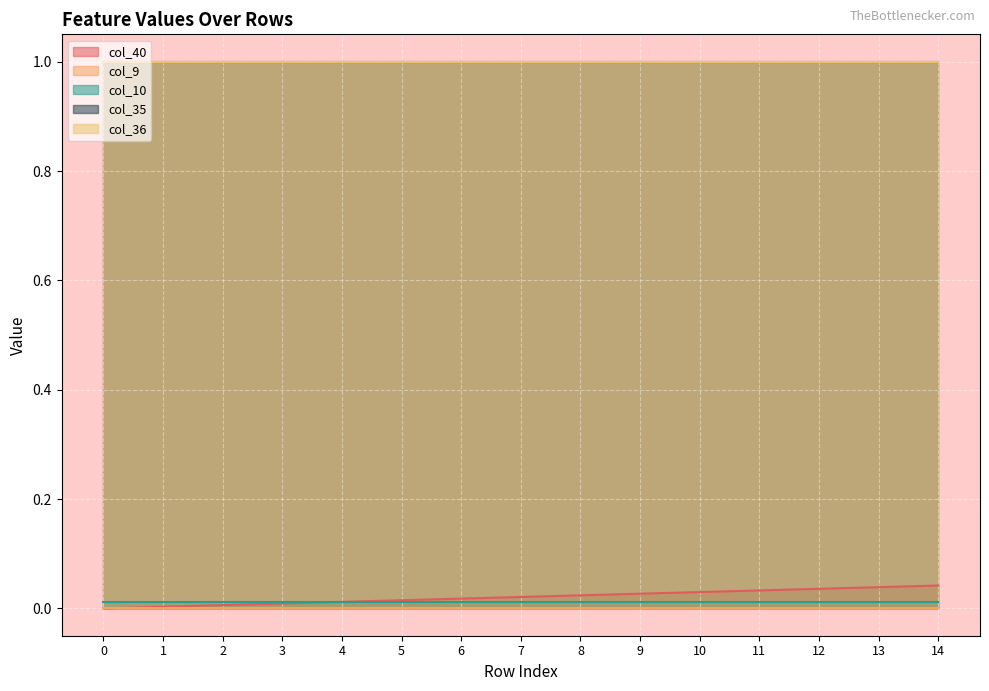

Does the chart display data point markers on the line(s)?

No